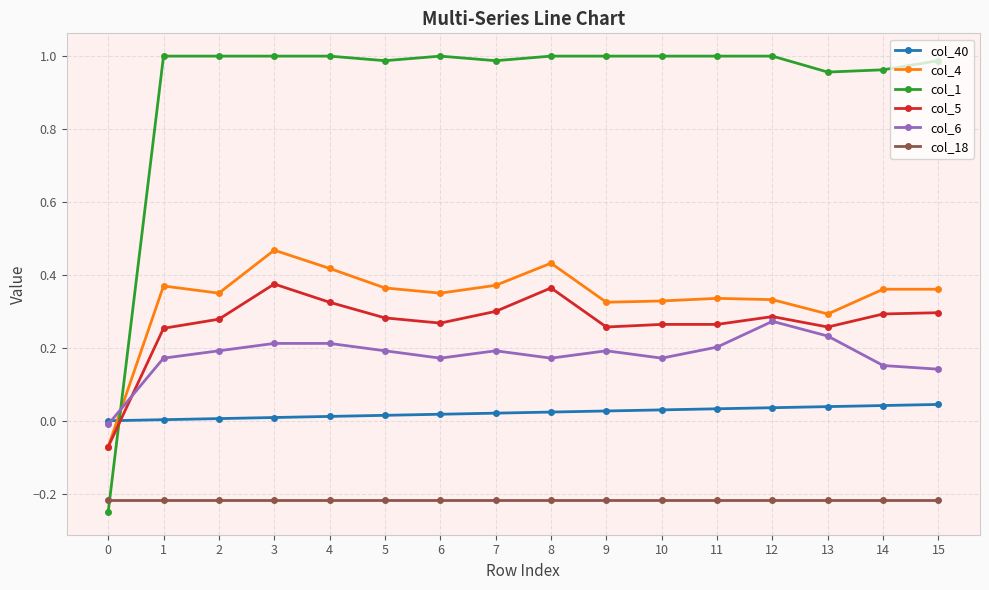

At 3, list the series in order from smallest to largest.

col_18, col_40, col_6, col_5, col_4, col_1